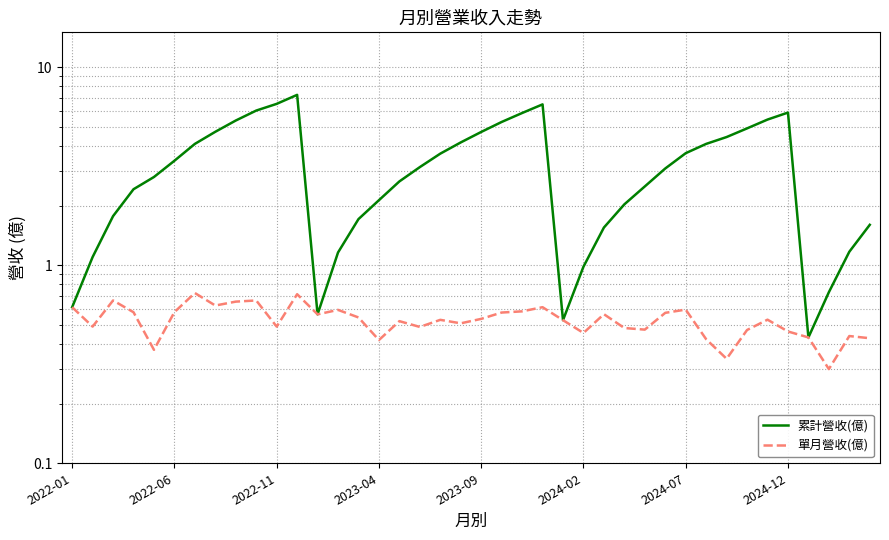

True or false: 單月營收(億) has more than 0 interior local peaks.

True